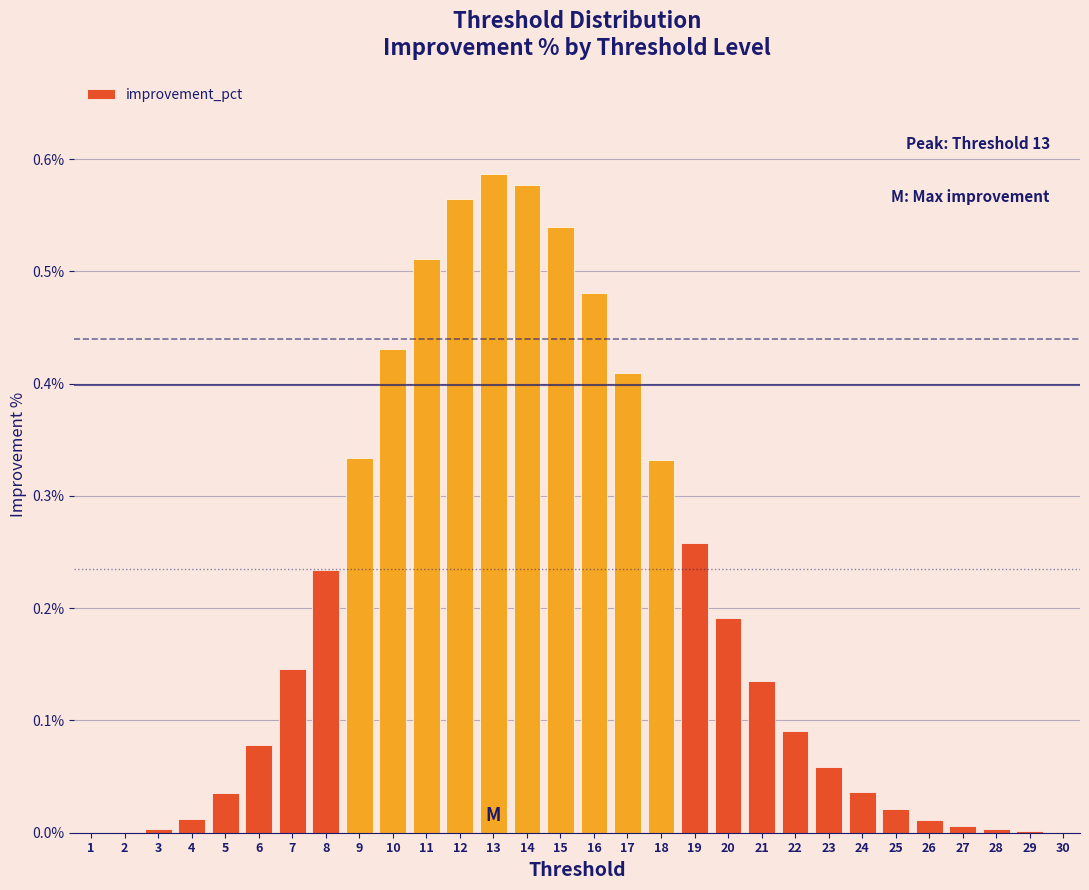

Is it true that the value at 26 is 0.0?

True